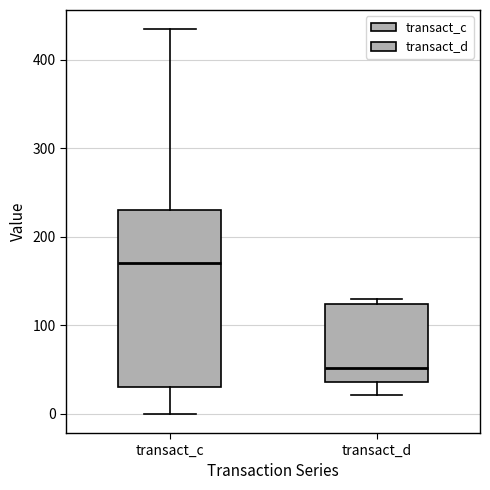

Reading left to right, read every box against the y-axis: the position of its median line, the range the box covers, and the ends of its whiskers. The values are not printed on the chart, so give them approximately, as read against the axis.

transact_c: median 170, box 30 to 230, whiskers 0 to 430
transact_d: median 50, box 40 to 120, whiskers 20 to 130